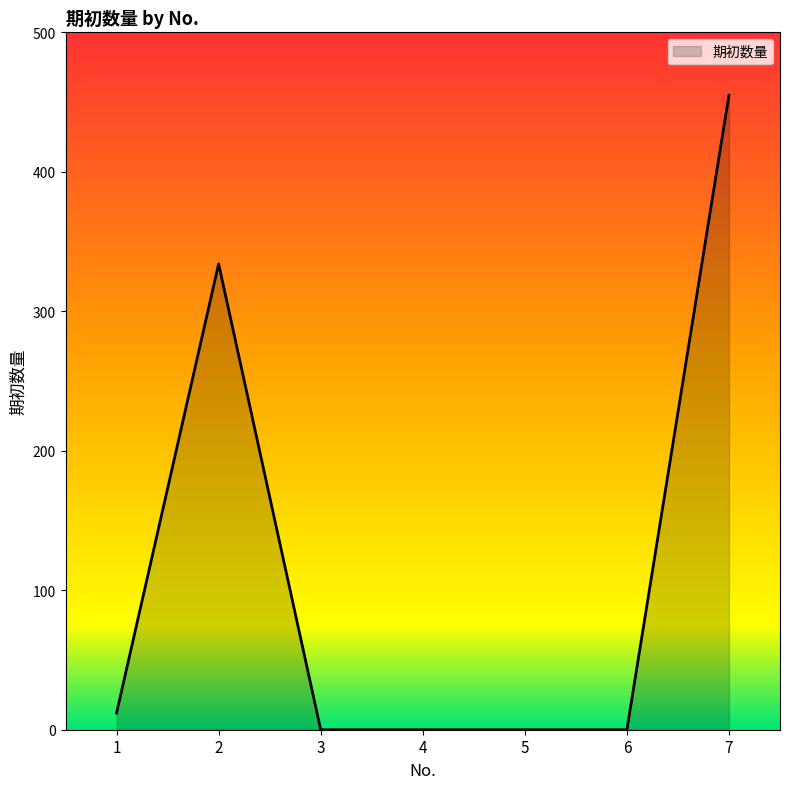

What is the greatest value displayed?

455